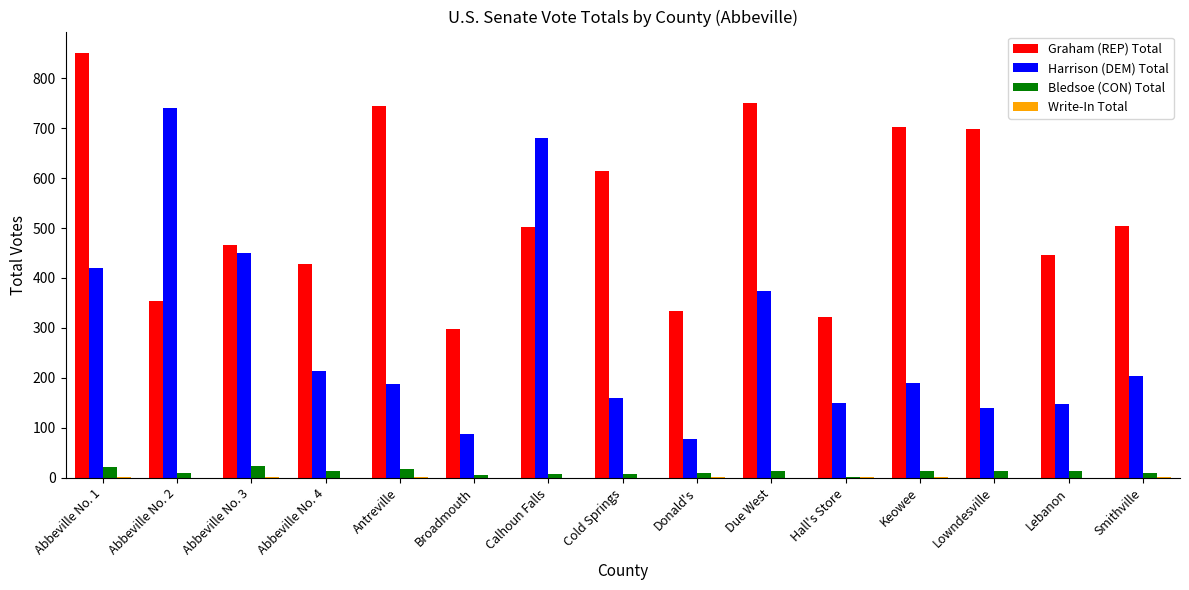

What is the total value across all series at Lebanon?

608